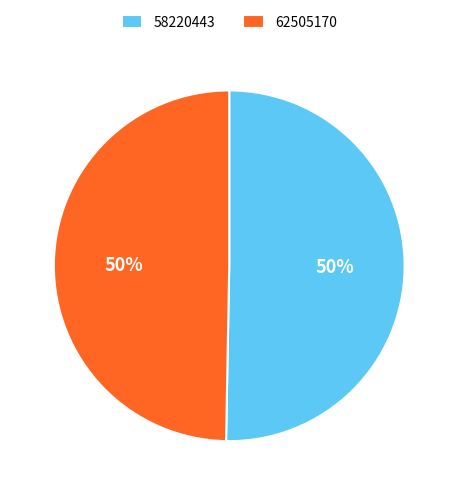

Which category has the biggest portion of the pie?

58220443